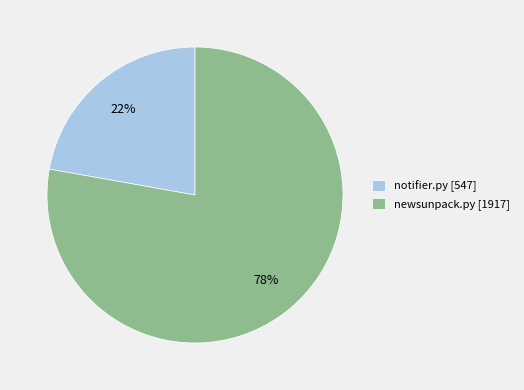

The notifier.py slice represents 22% of the pie. True or false?

True